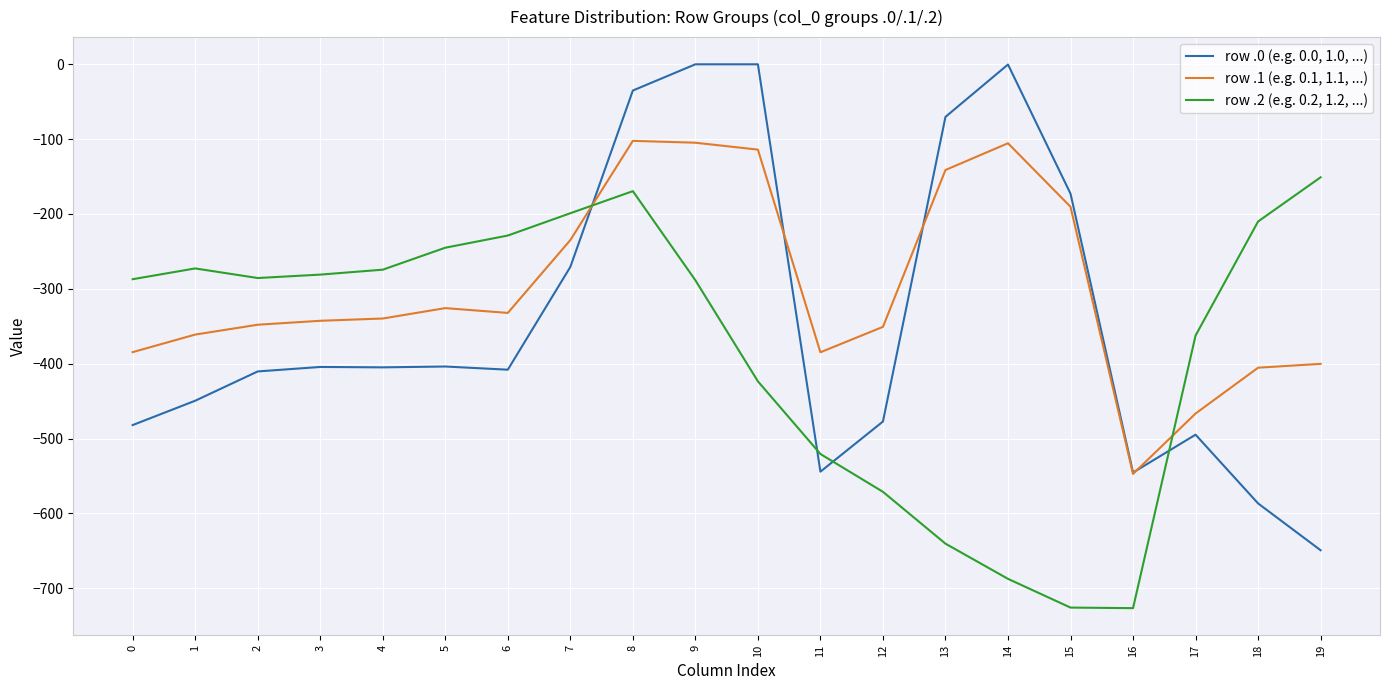

What is the minimum value shown in the chart?

-726.6